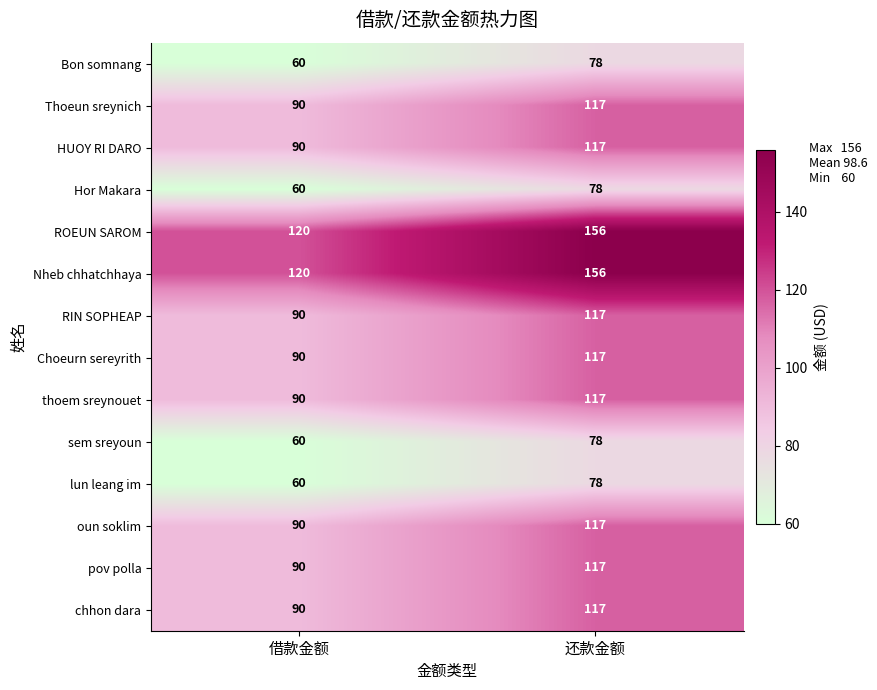

At which category is the sum across all series the highest?

还款金额